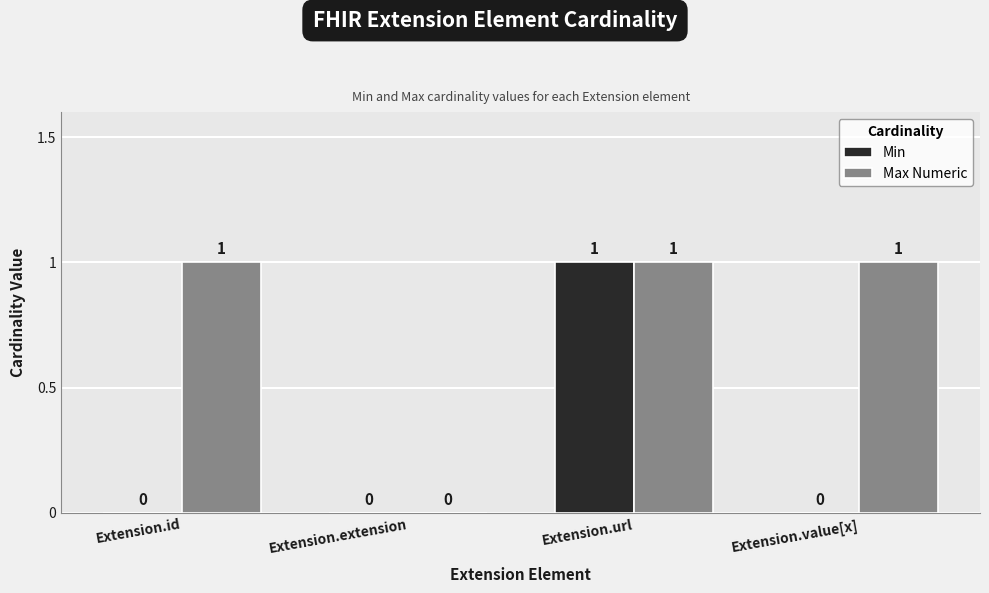

Count the number of categories in the chart.

4